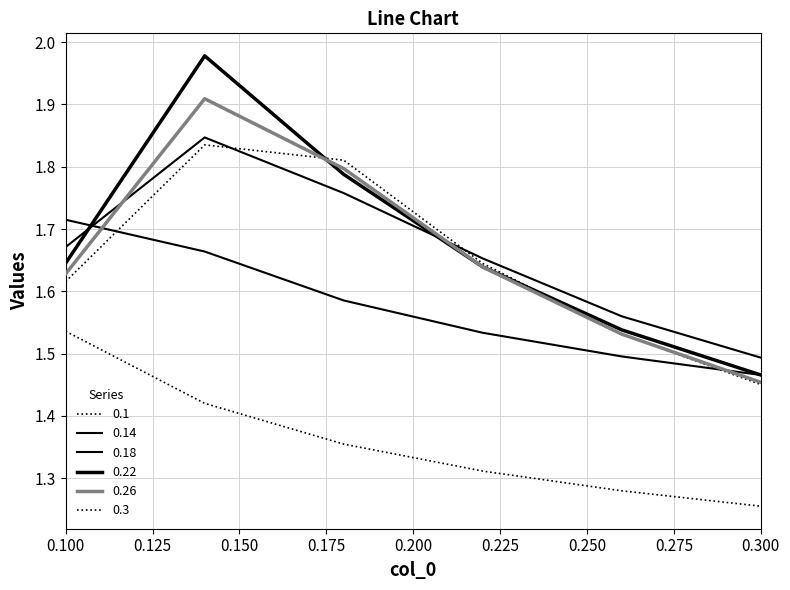

How many times do 0.3 and 0.14 cross each other?

2